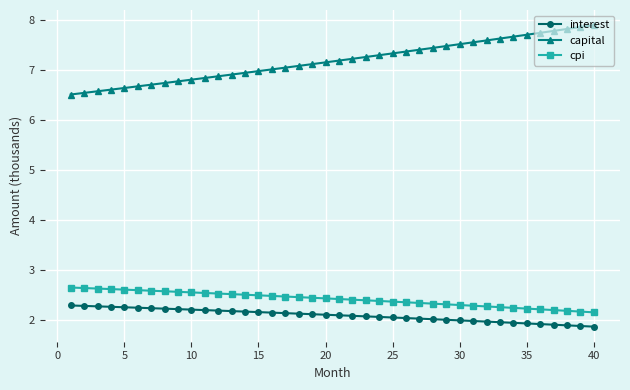

Which series has the largest range (max minus min)?

capital